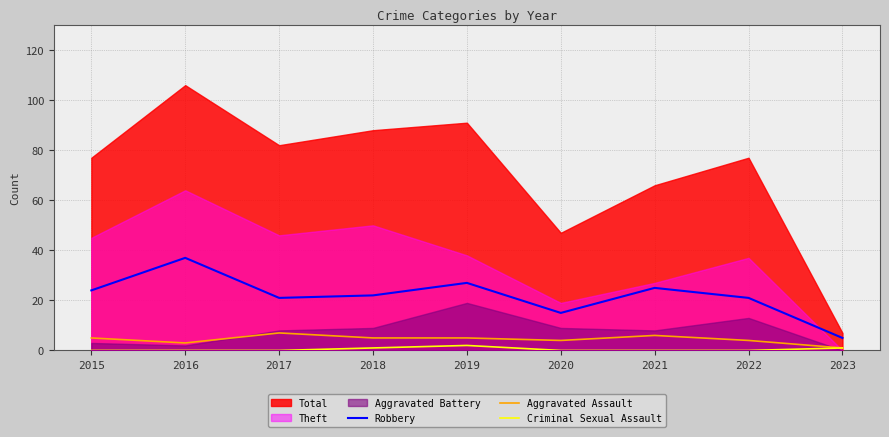

What is the sum of all Robbery values?

197